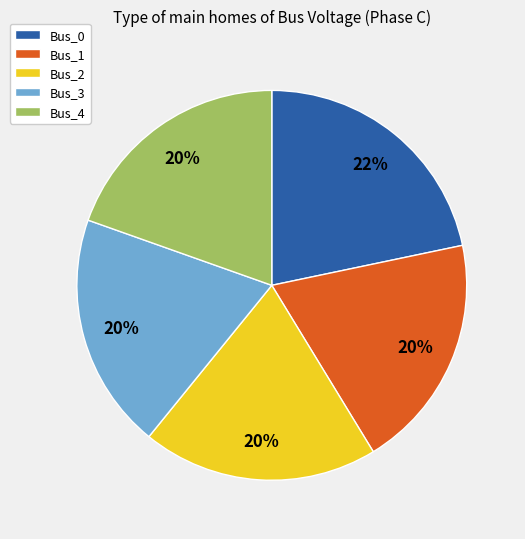

Count the number of slices in the pie.

5